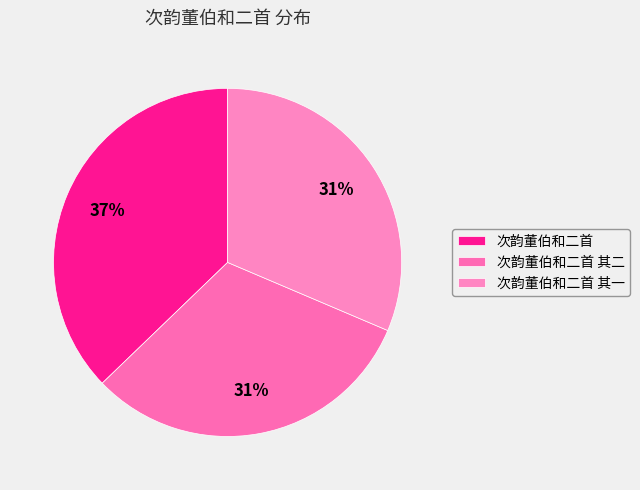

How many segments does this pie chart have?

3